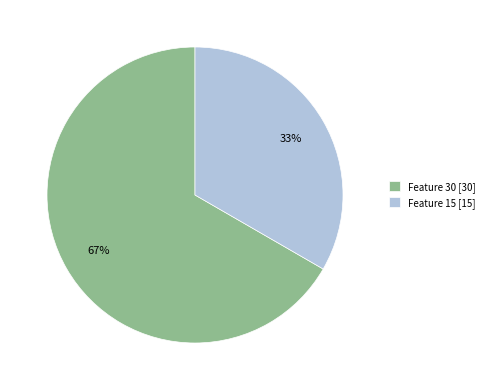

Which slice is the smallest?

Feature 15 [15]